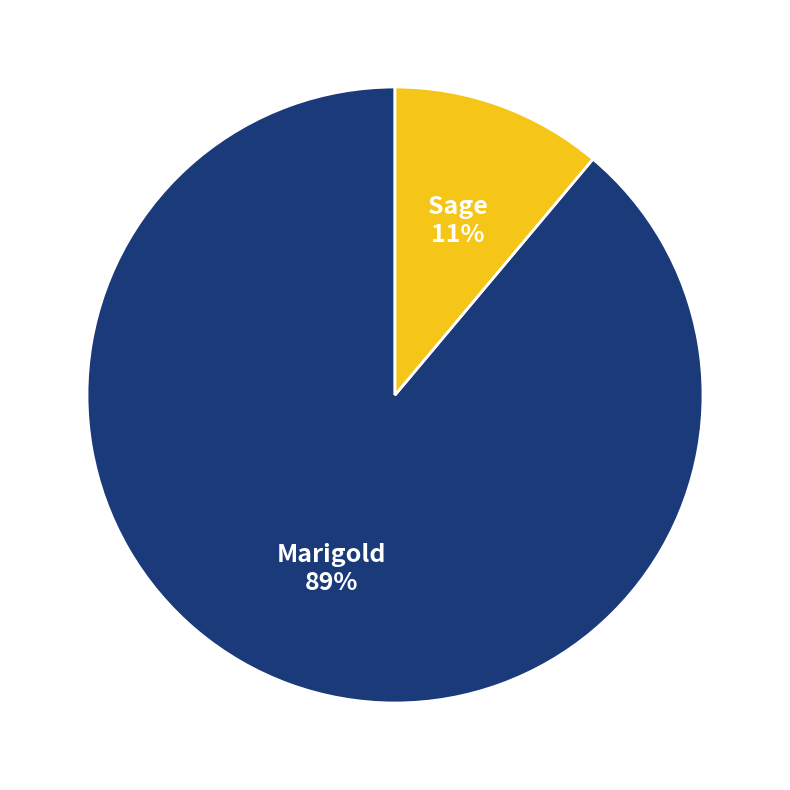

How many slices are in this pie chart?

2